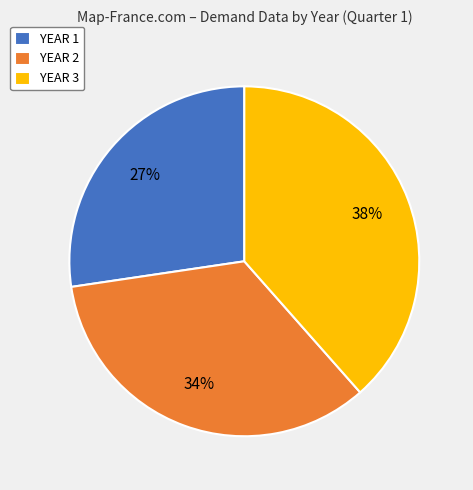

To the nearest percent, what percentage of the pie is YEAR 2?

34%